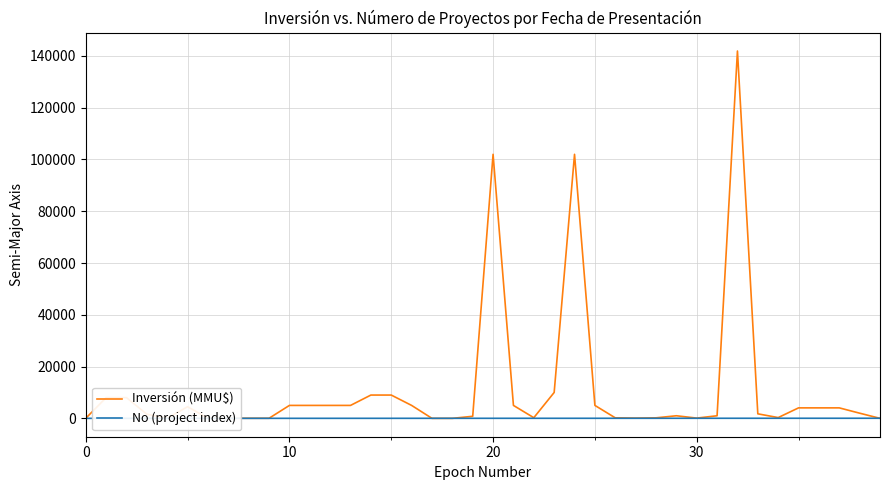

Which series has the largest total across all categories?

Inversión (MMU$)